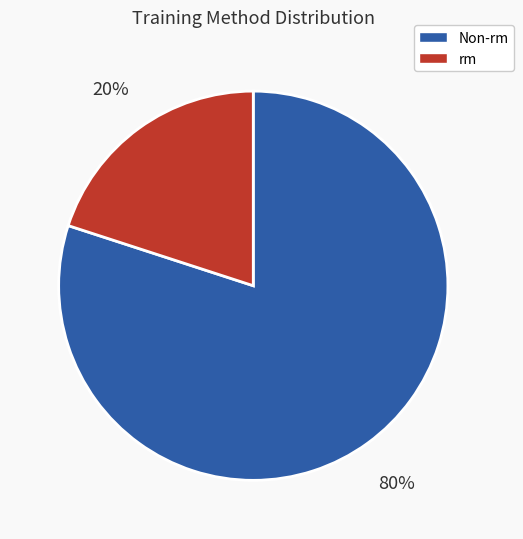

Does any single category account for the majority?

Yes